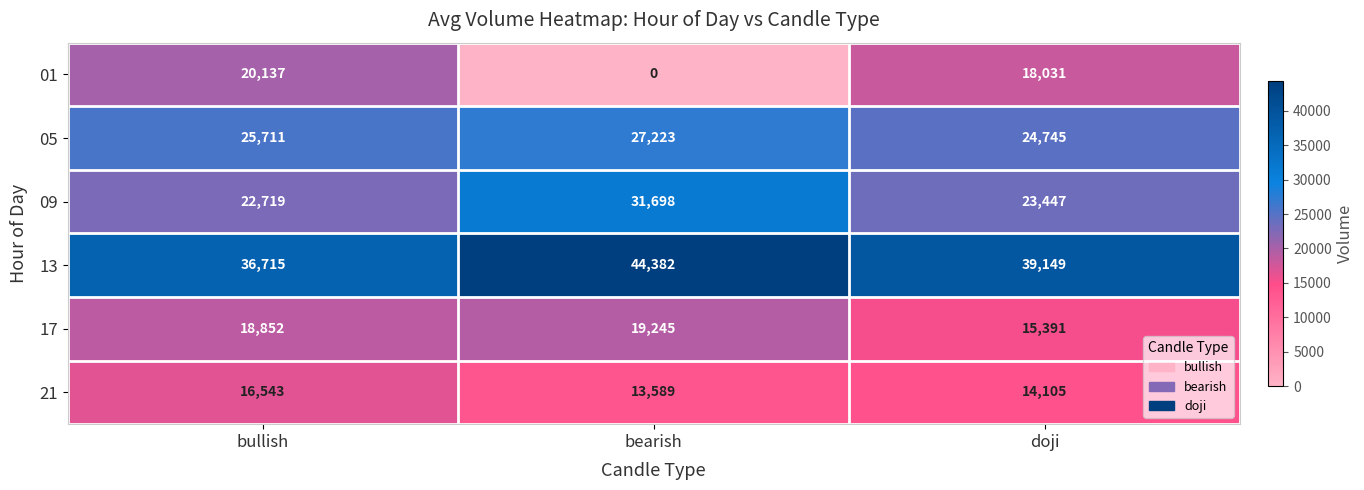

True or false: 09 has a value of 12926 at bullish.

False